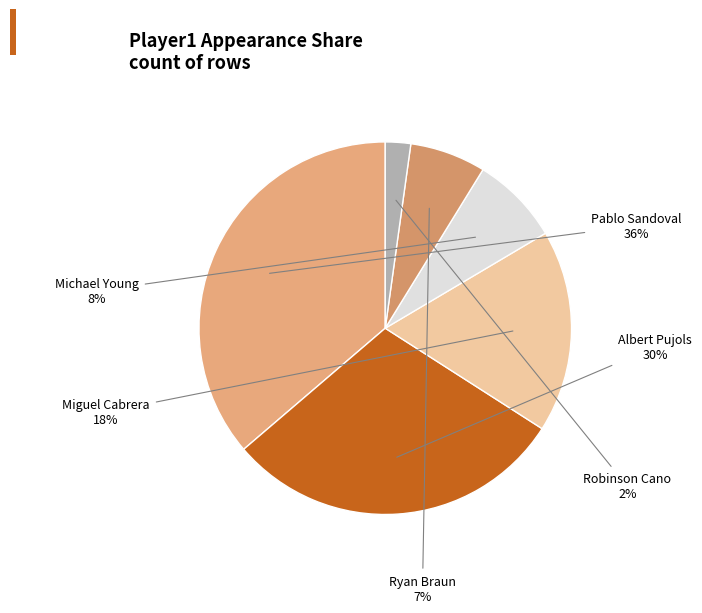

Which slice is the smallest?

Robinson Cano